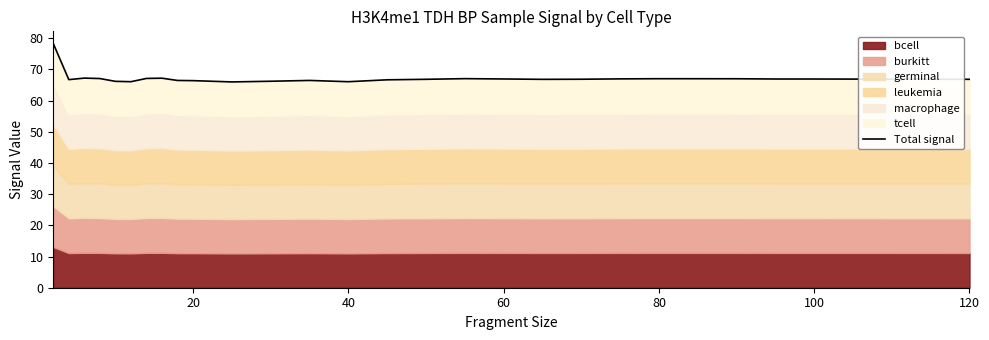

Reading left to right, extract all data points from this chart.

78.3	66.7	67.2	67.0	66.1	66.0	67.1	67.2	66.4	66.4	66.0	66.2	66.4	66.0	66.6	66.8	67.0	66.9	66.8	66.8	66.9	67.0	67.0	67.0	66.9	66.9	66.8